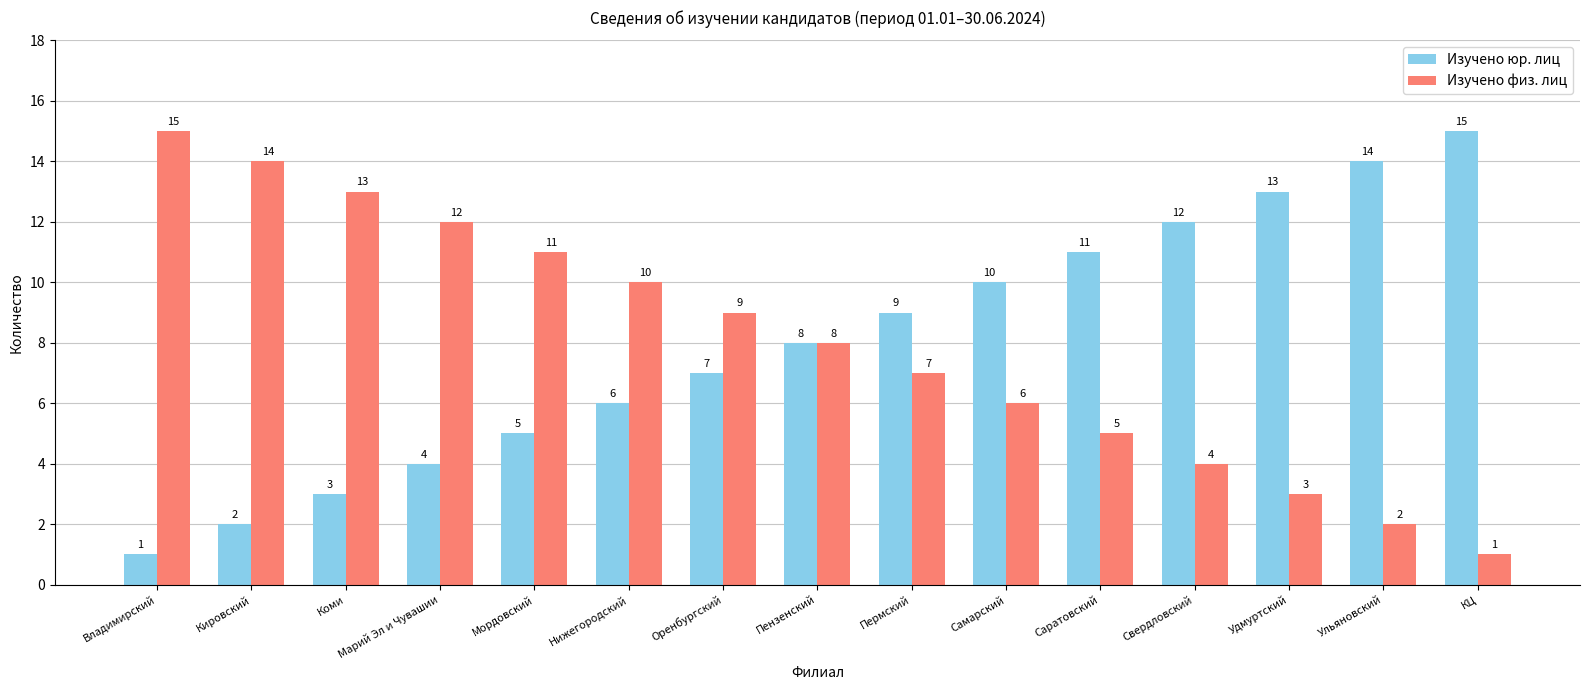

Reading right to left, extract all data points from this chart.

Изучено юр. лиц: КЦ=15	Ульяновский=14	Удмуртский=13	Свердловский=12	Саратовский=11	Самарский=10	Пермский=9	Пензенский=8	Оренбургский=7	Нижегородский=6	Мордовский=5	Марий Эл и Чувашии=4	Коми=3	Кировский=2	Владимирский=1
Изучено физ. лиц: КЦ=1	Ульяновский=2	Удмуртский=3	Свердловский=4	Саратовский=5	Самарский=6	Пермский=7	Пензенский=8	Оренбургский=9	Нижегородский=10	Мордовский=11	Марий Эл и Чувашии=12	Коми=13	Кировский=14	Владимирский=15